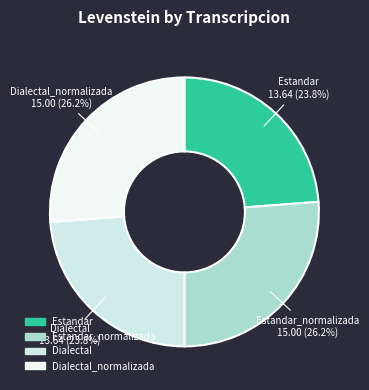

Combined, what portion of the pie is Dialectal and Estandar_normalizada?

50.0%